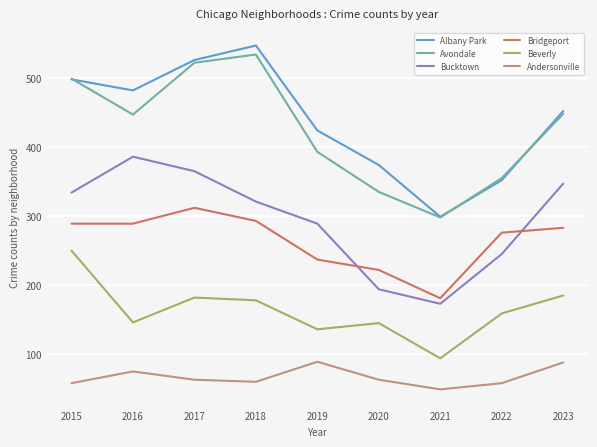

How many values in the Andersonville series are below 63?

4